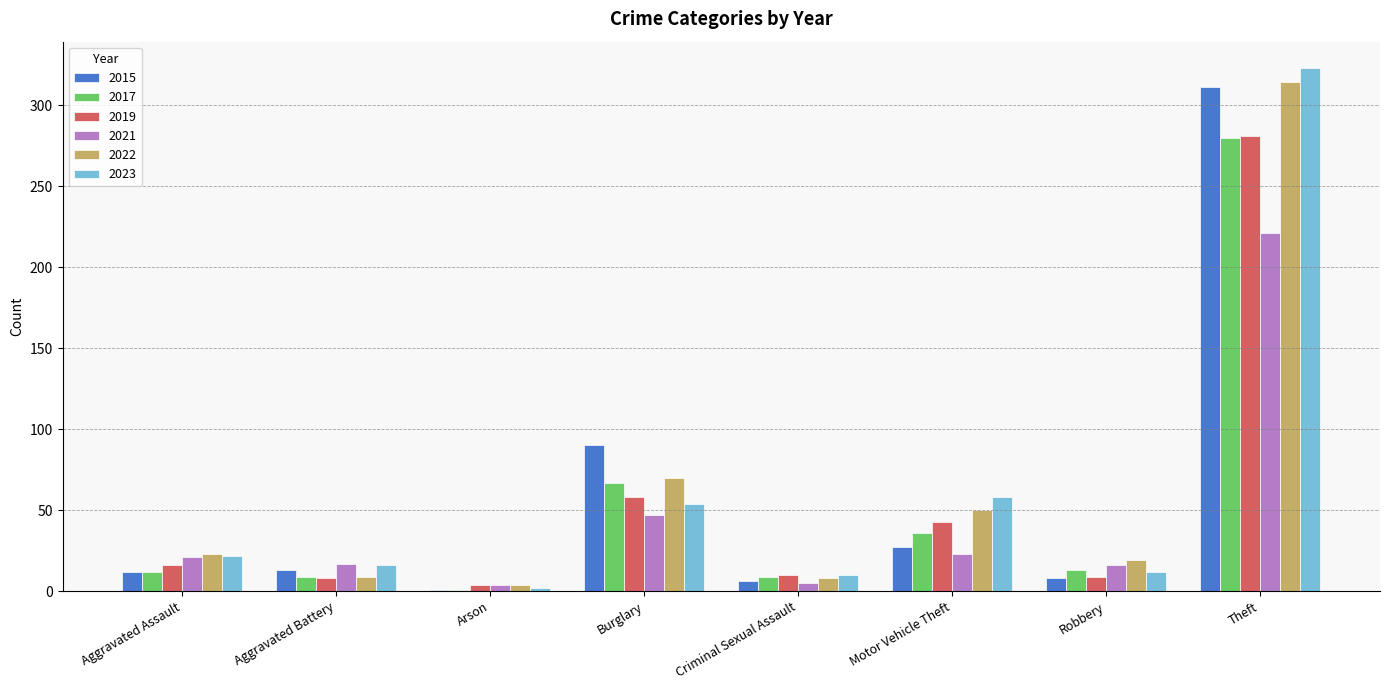

What is the total value across all series at Aggravated Assault?

106